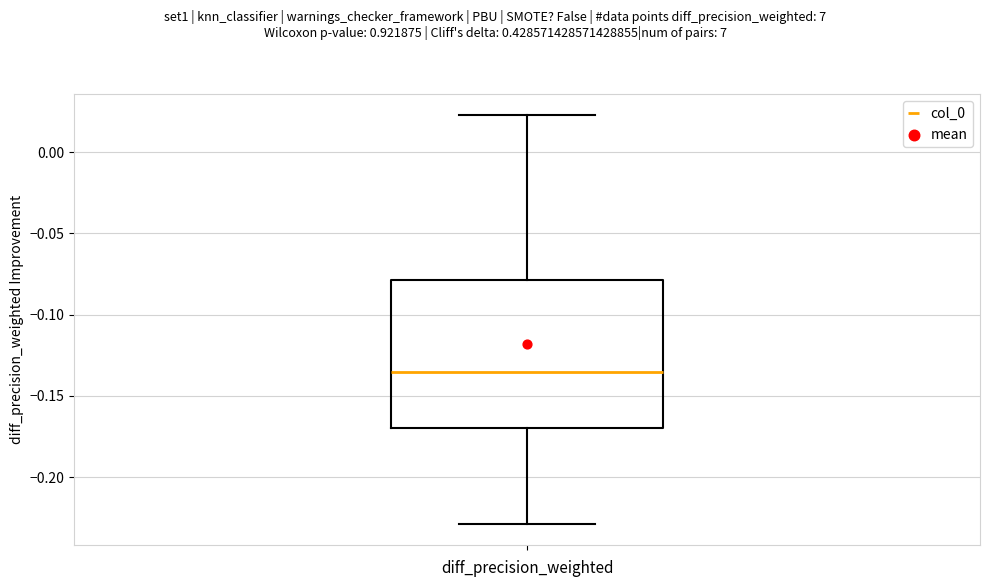

Transcribe this box plot: give where the median line is, the range the box spans, and where the two whiskers end, as read against the y-axis. The values are not printed on the chart, so give them approximately, as read against the axis.

median -0.135, box -0.170 to -0.080, whiskers -0.230 to 0.025